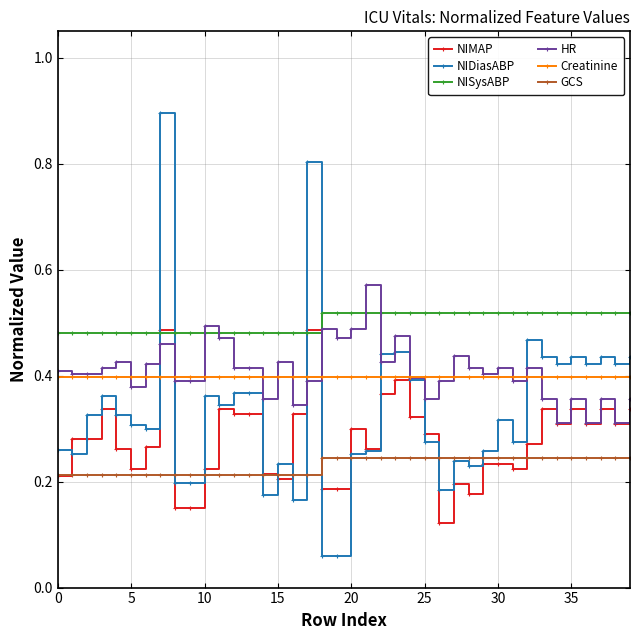

Which series has the largest total across all categories?

NISysABP